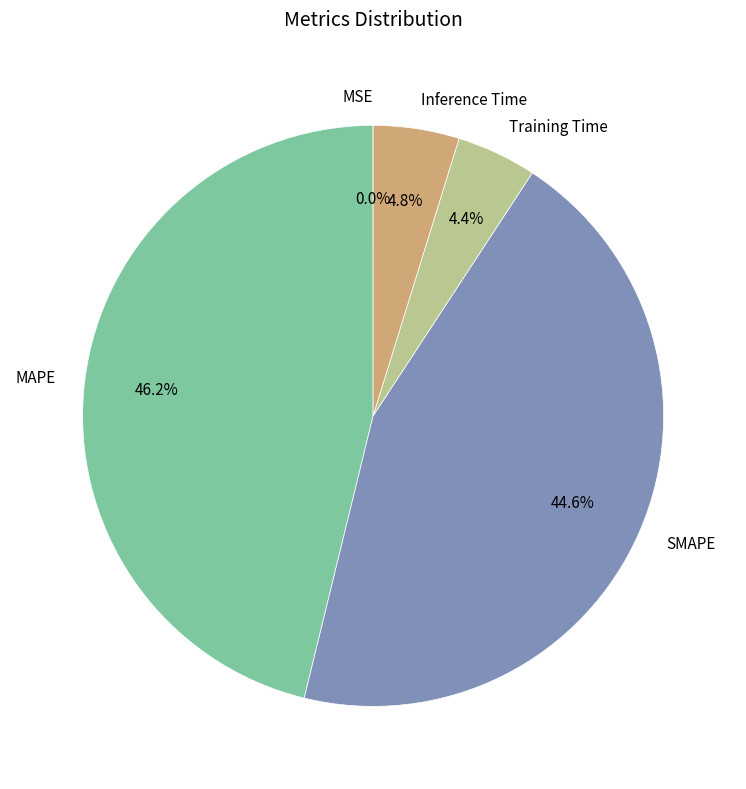

Is it true that Training Time is 12% of the pie?

False